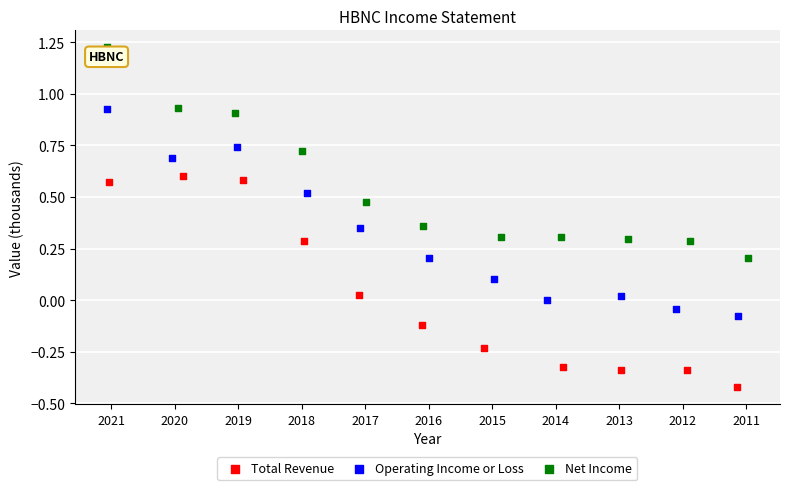

Which series contains the lowest Y value?

Total Revenue